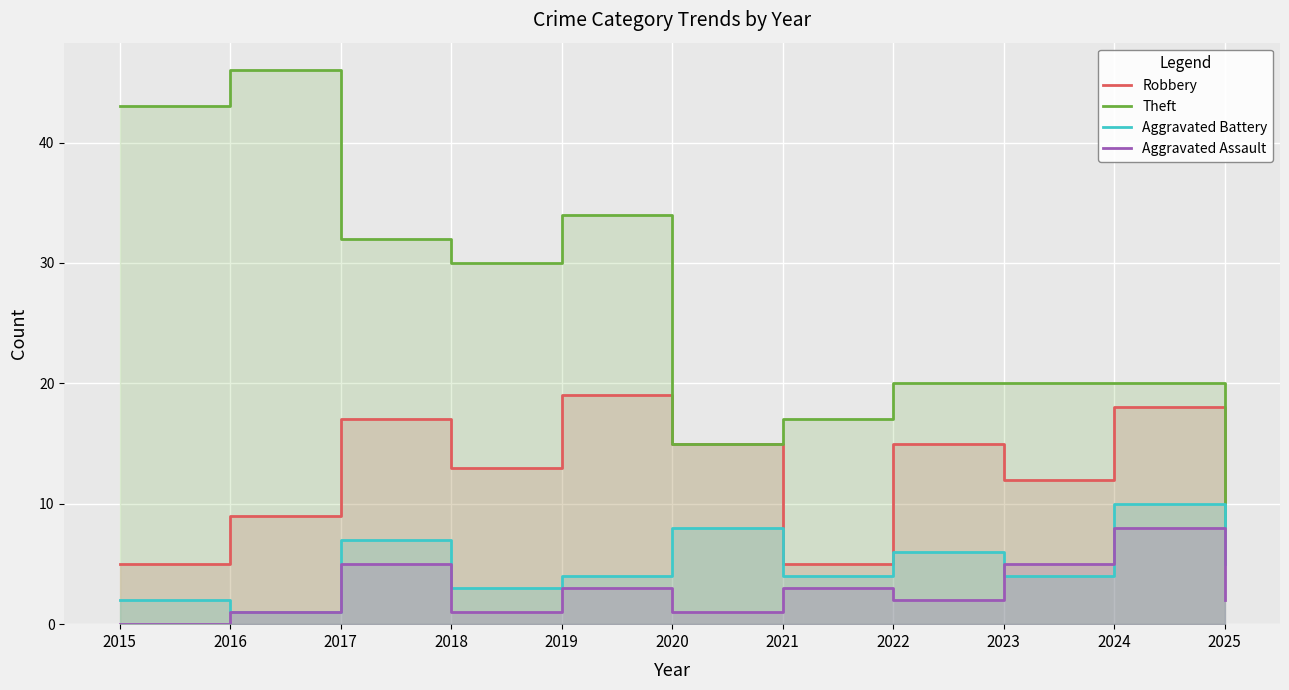

What is the value of the Aggravated Battery point at the 7th from the left?

4